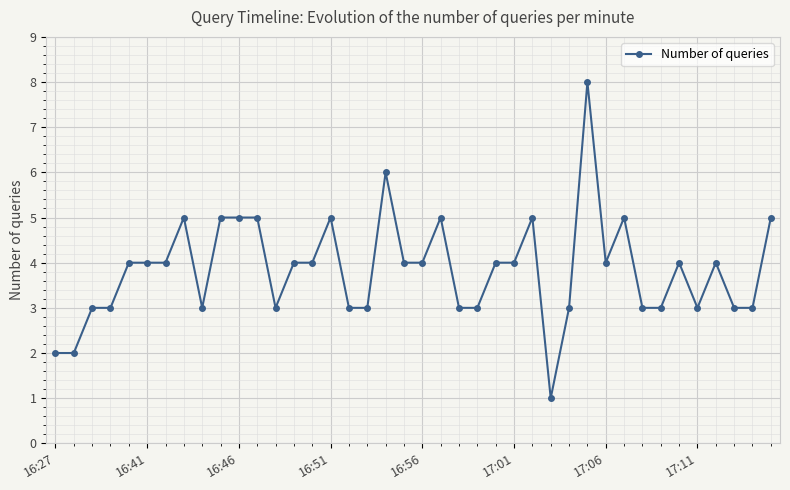

How many values are between 3 and 5?

35